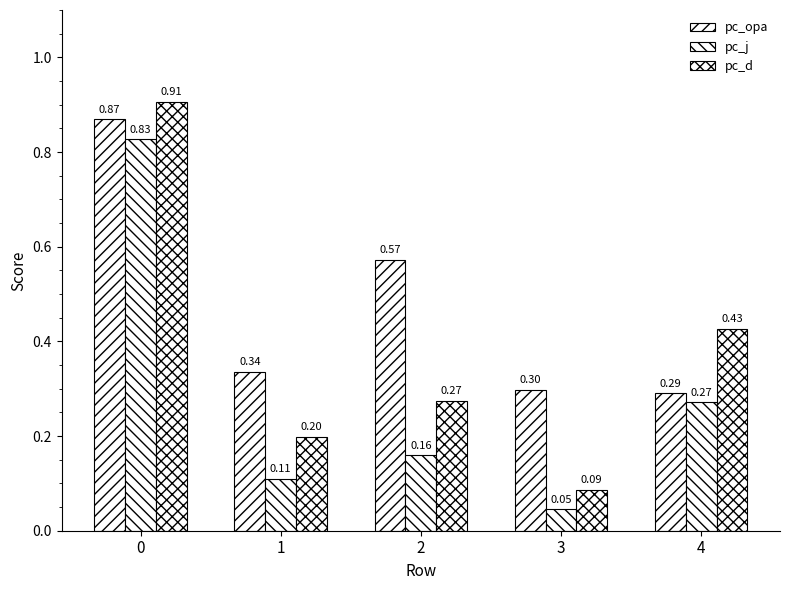

What is the value of the pc_opa bar at the 4th from the left?

0.3